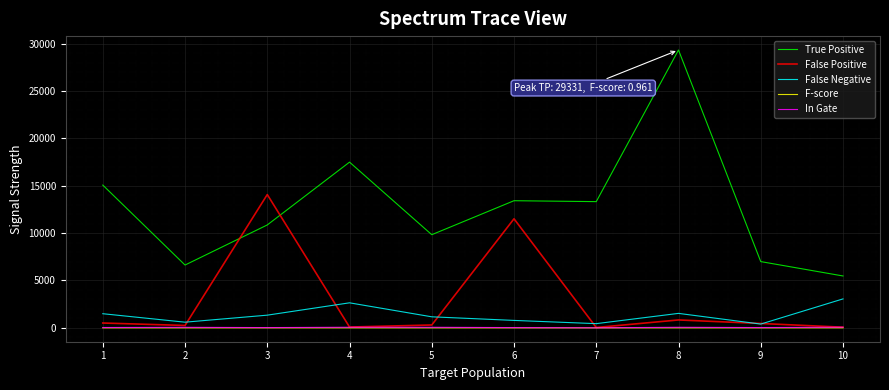

How many lines are shown in the chart?

5